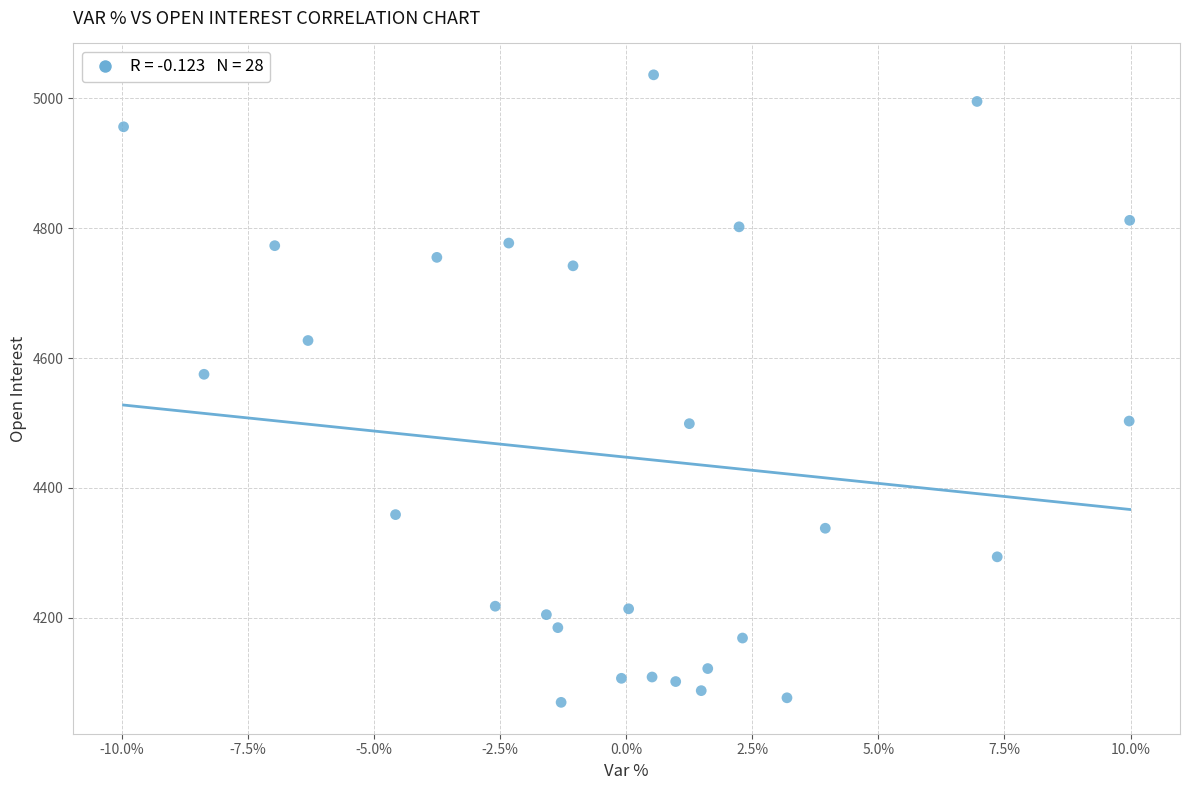

What Y value in the scatter plot is closest to 4553?

4575